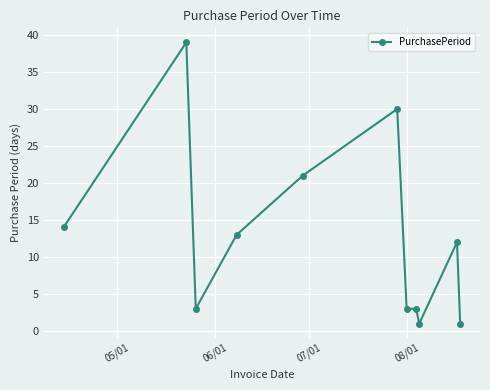

What is the average value?

13